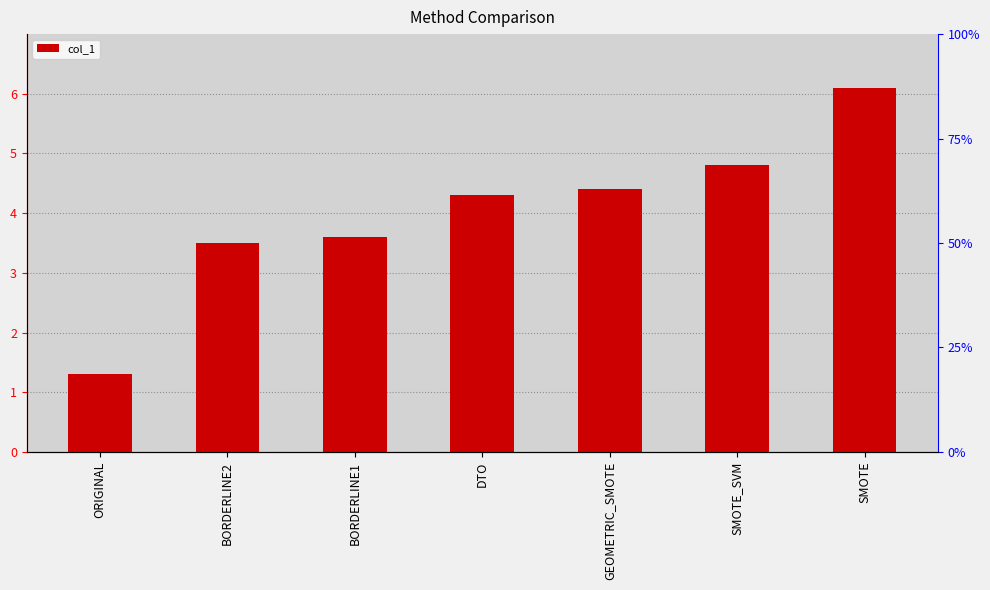

What is the average value?

4.0